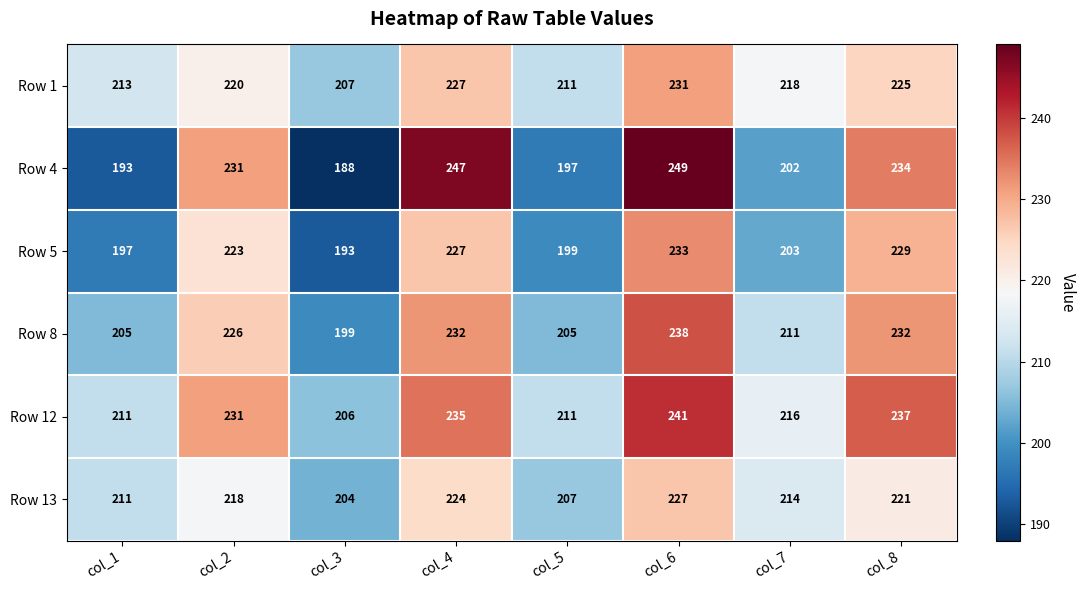

Rank the series at col_8 from lowest to highest value.

Row 13, Row 1, Row 5, Row 8, Row 4, Row 12